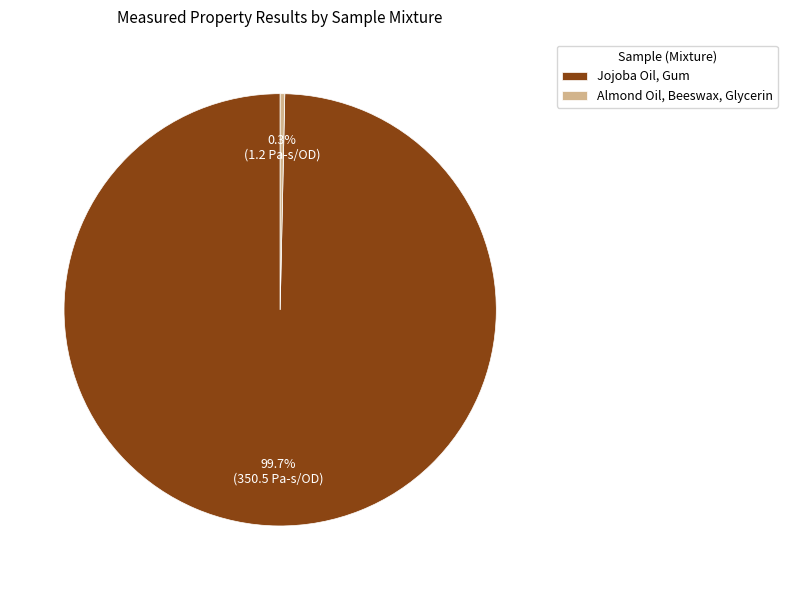

Which slice is the smallest?

Almond Oil, Beeswax, Glycerin